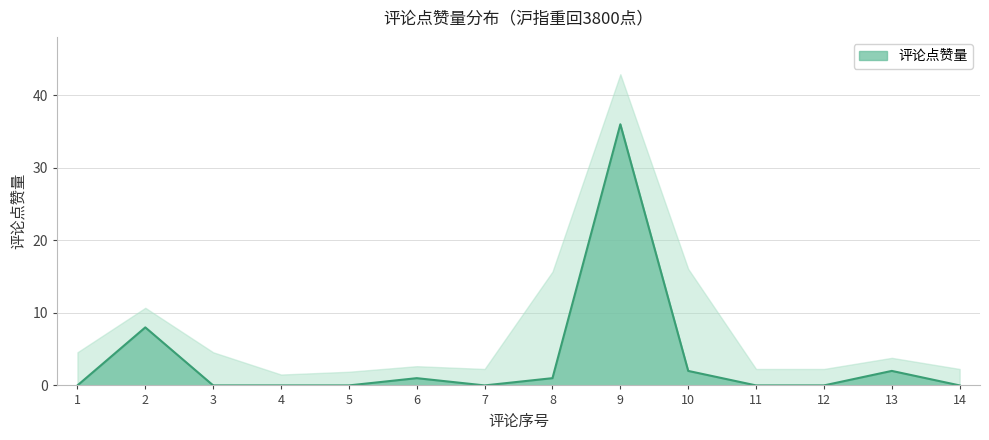

At which label does 评论点赞量 reach its peak?

9